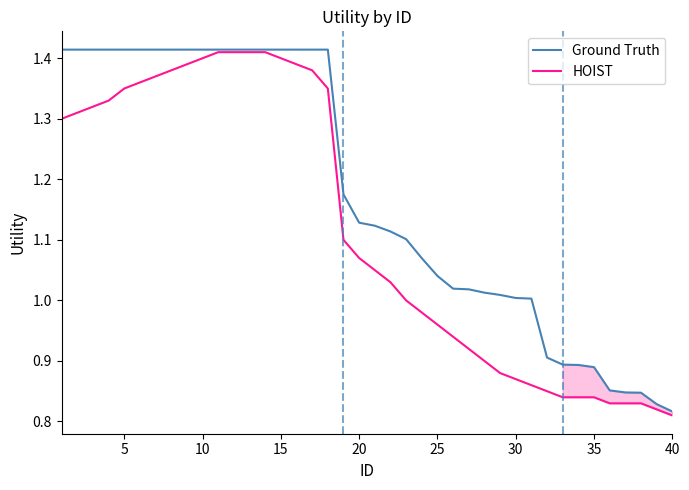

True or false: Ground Truth has more than 2 interior local peaks.

False